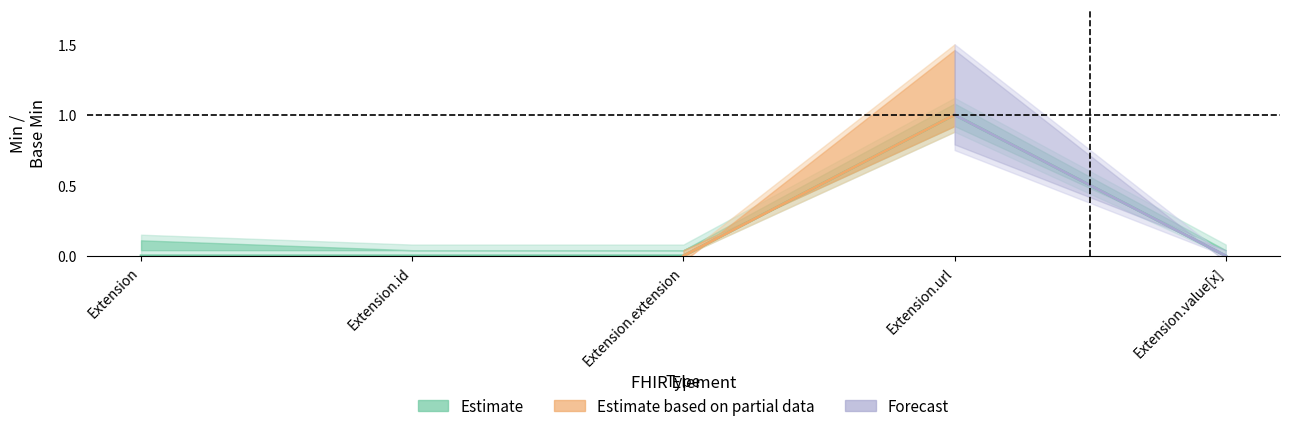

Which has a higher value, Extension.id or Extension.value[x]?

Extension.id